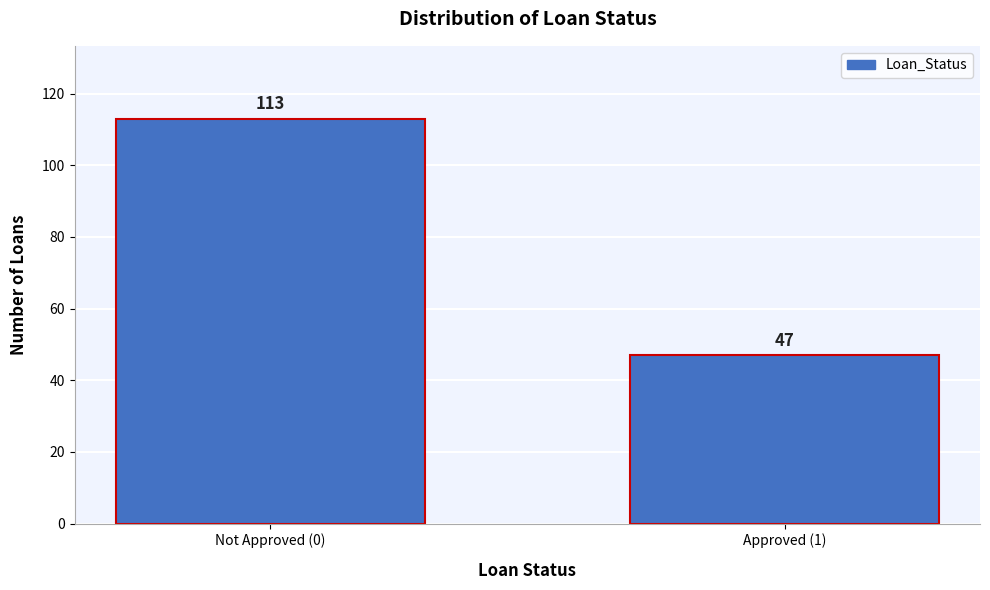

Reading left to right, extract all data points from this chart.

Not Approved (0)=113	Approved (1)=47